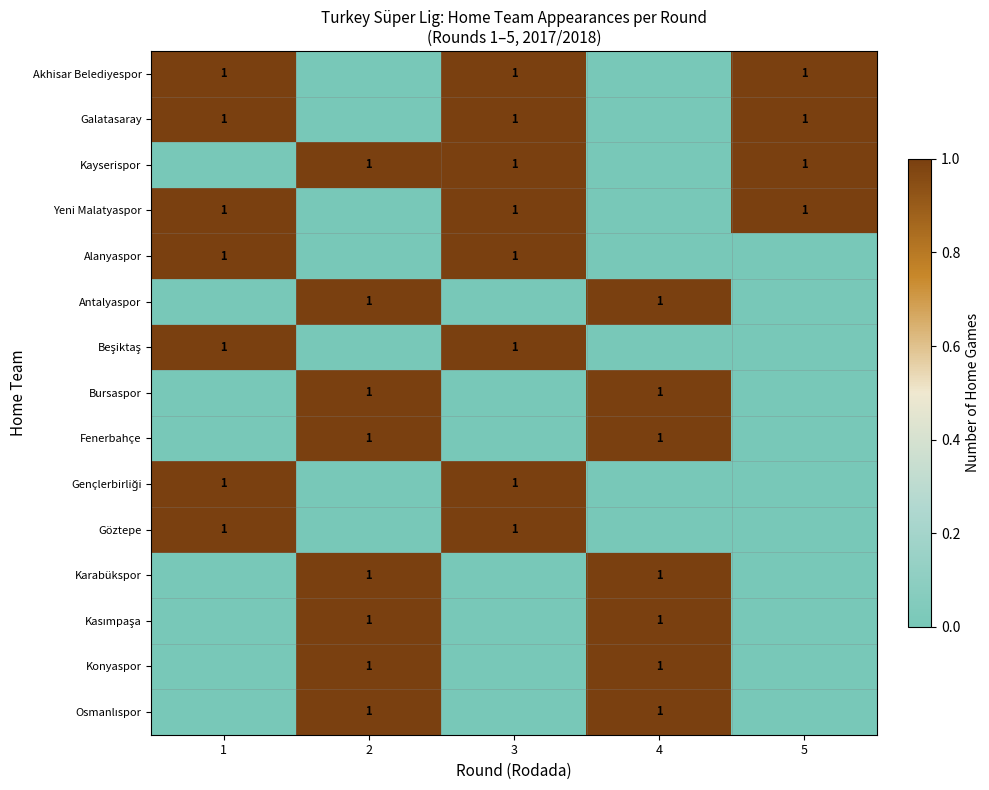

Between 3 and 4, which is larger?

3